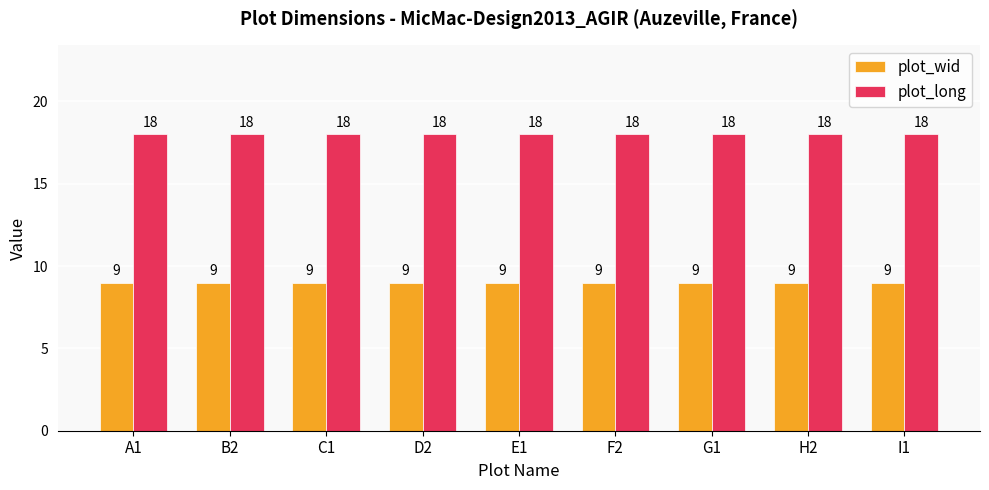

What is the highest value of the plot_wid series?

9